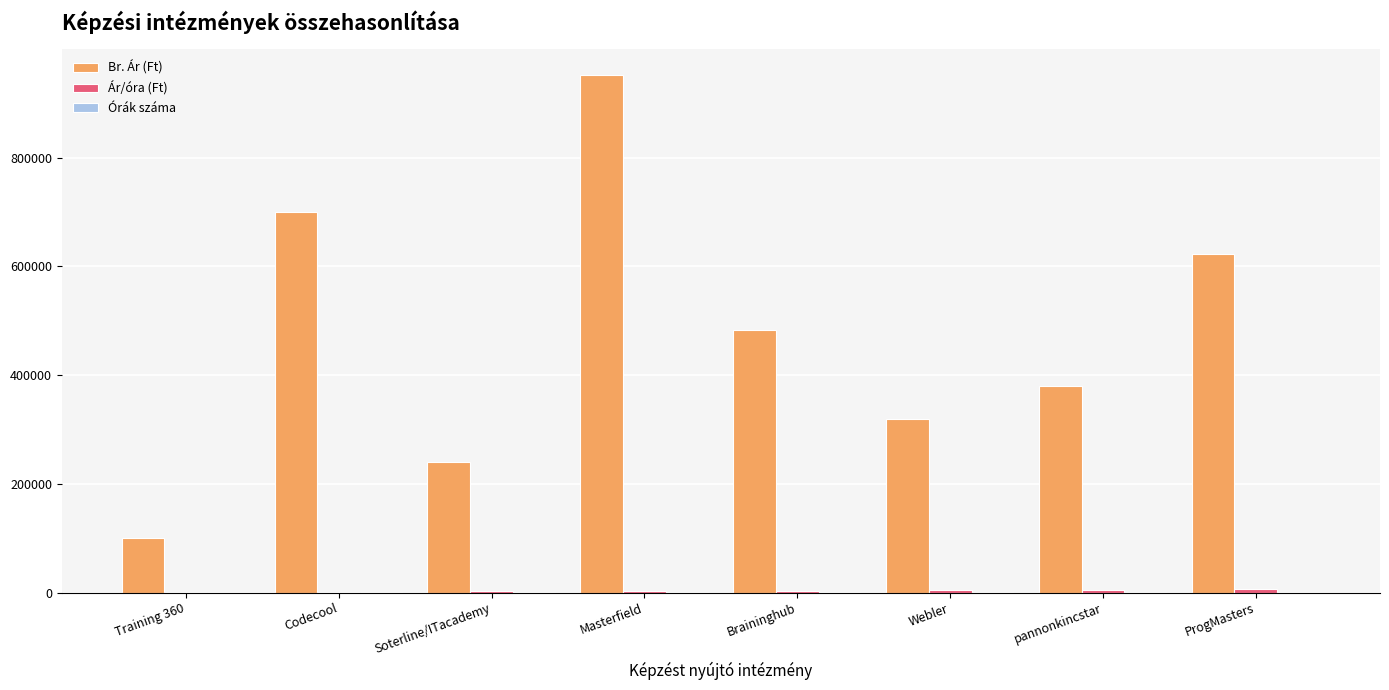

Which series has the largest total across all categories?

Br. Ár (Ft)